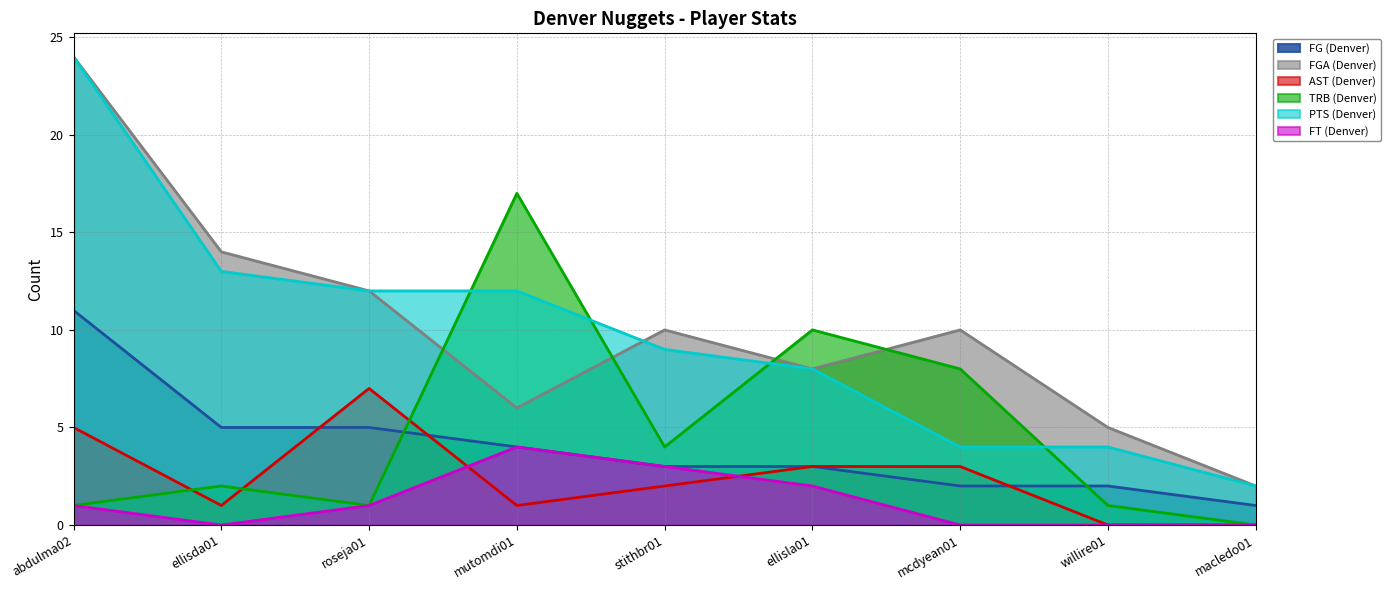

True or false: FGA (Denver) has a value of 10 at mcdyean01.

True